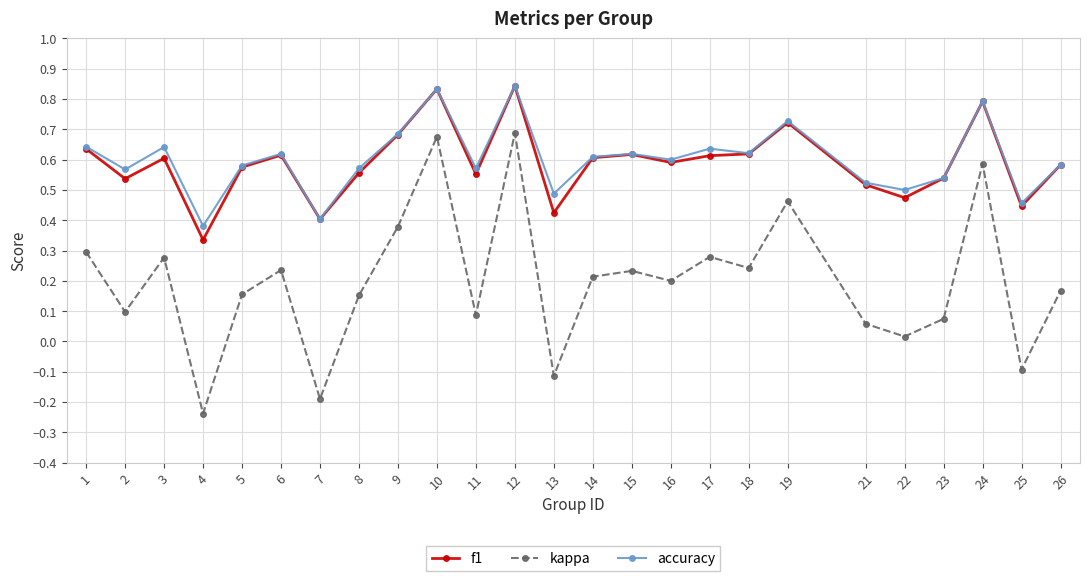

Where is f1 nearest to the value 0?

4